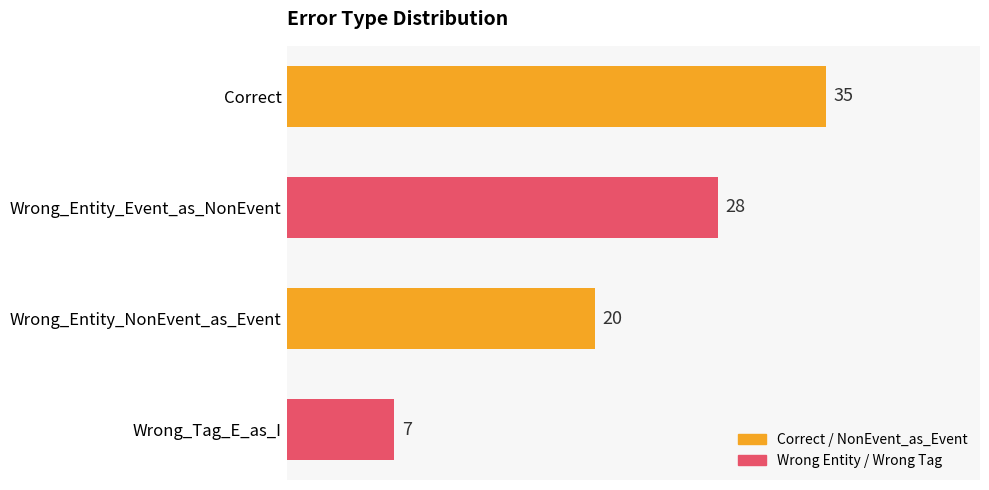

How many values are below 28?

2